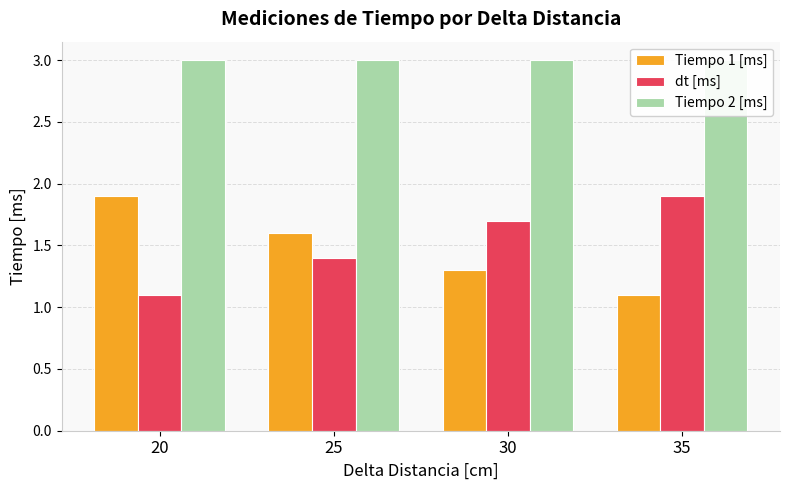

True or false: Tiempo 1 [ms] has a value of 2.6 at 25.

False